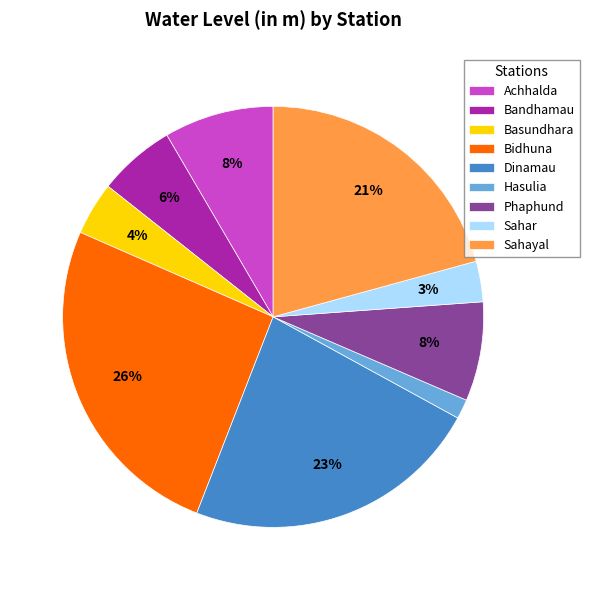

How many segments does this pie chart have?

9